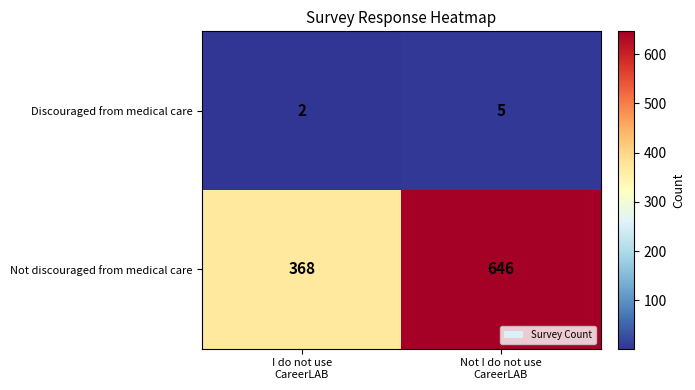

List the series in order of their peak value, highest first.

Not discouraged from medical care, Discouraged from medical care